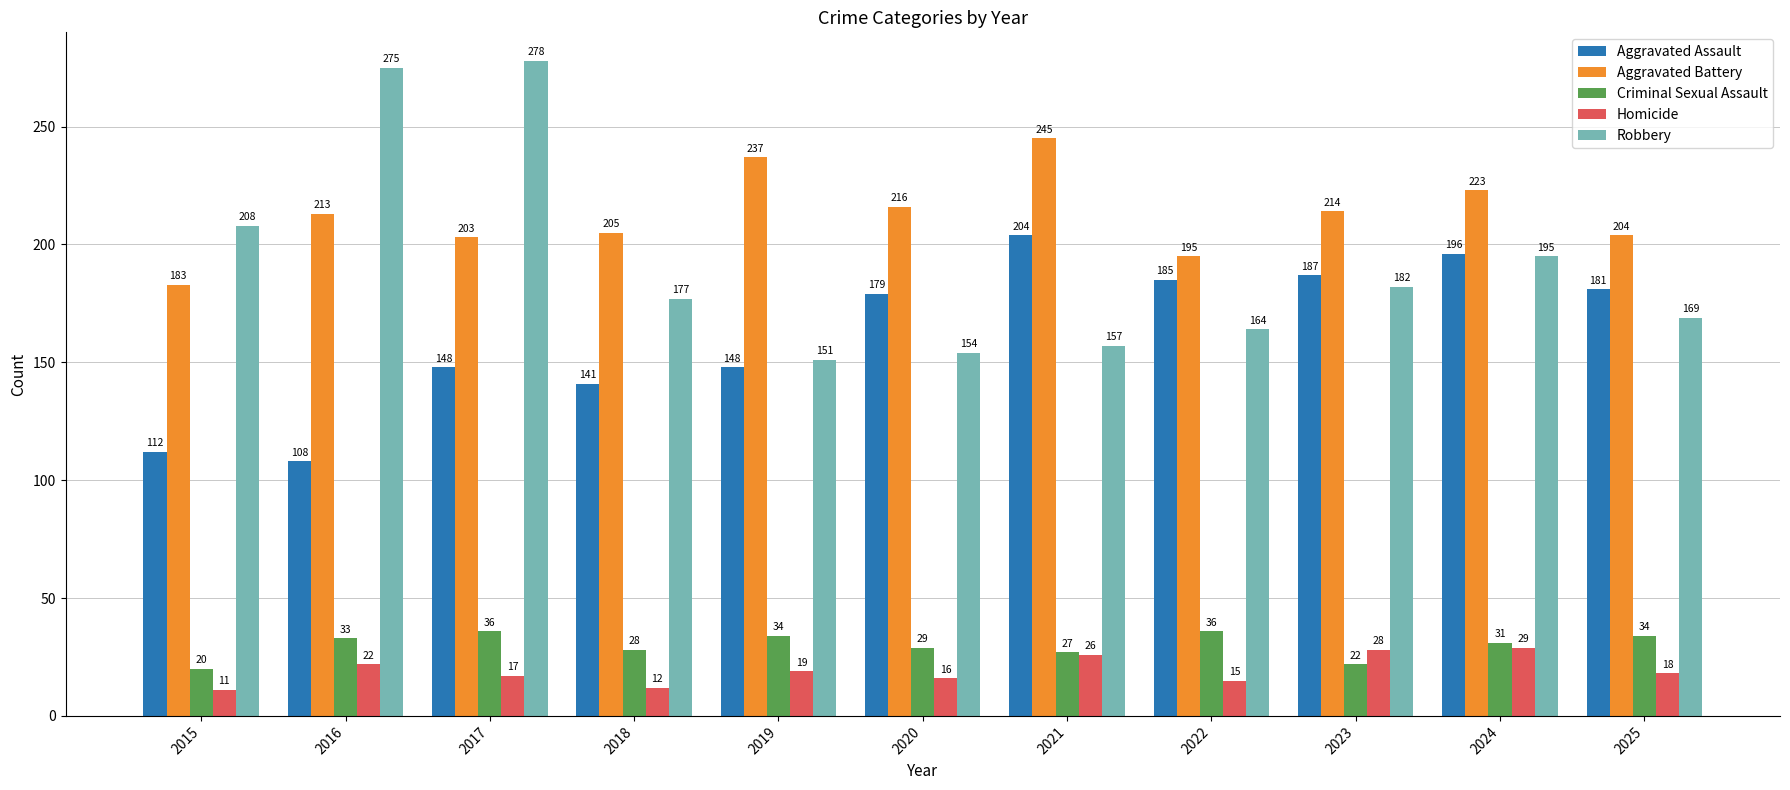

Which series has the largest total across all categories?

Aggravated Battery